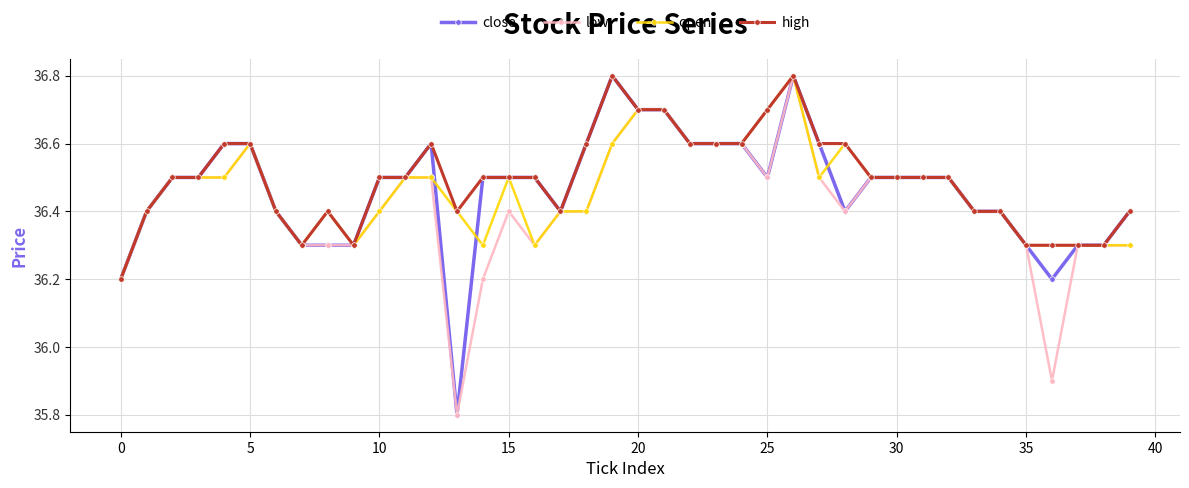

True or false: low has more than 0 points higher than both neighbors.

True